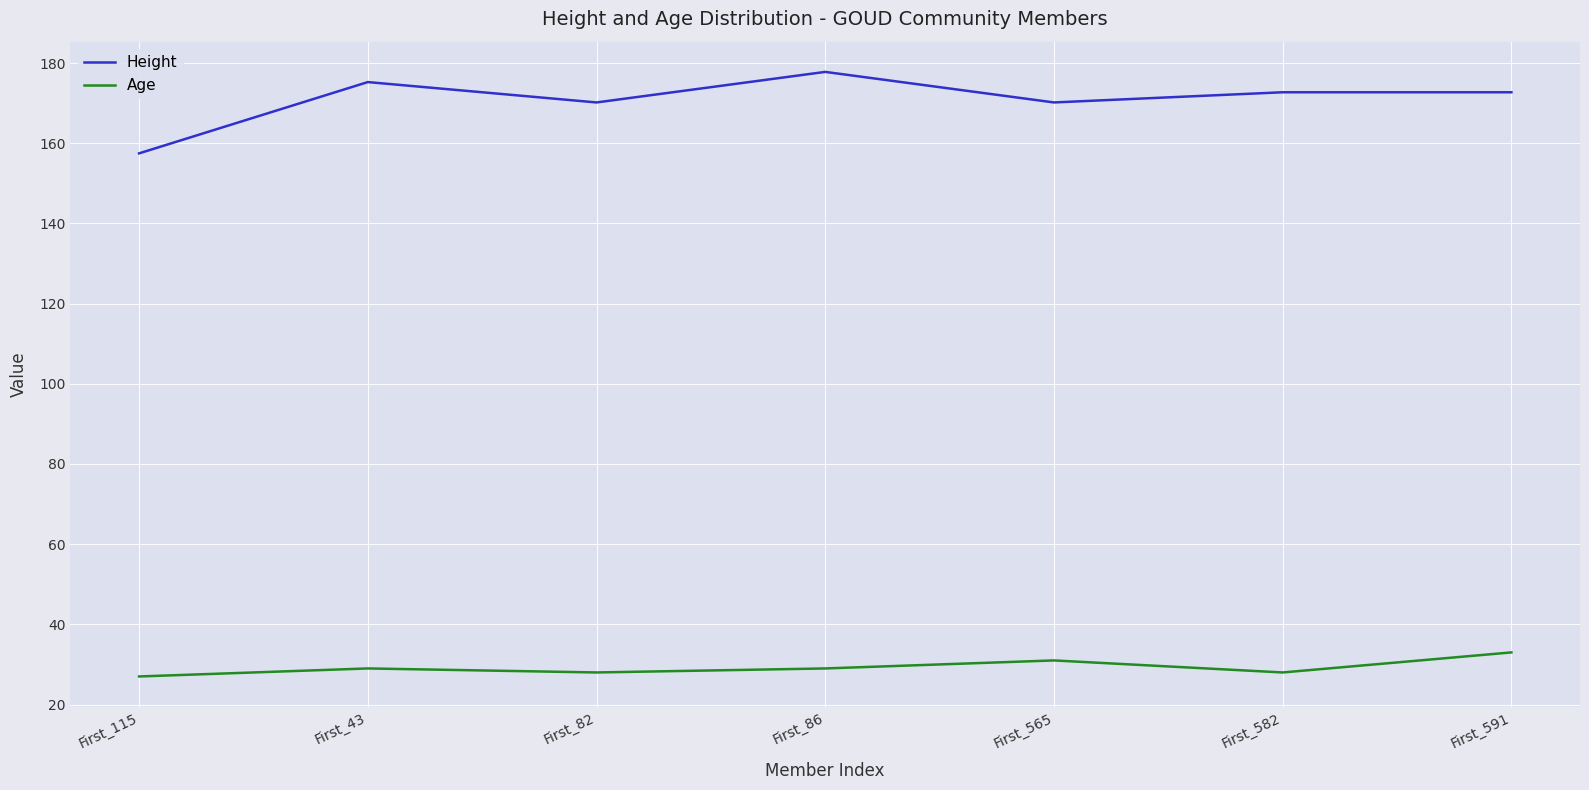

Reading left to right, list all the values displayed in this chart.

Height: 157.5	175.3	170.2	177.8	170.2	172.7	172.7
Age: 27.0	29.0	28.0	29.0	31.0	28.0	33.0